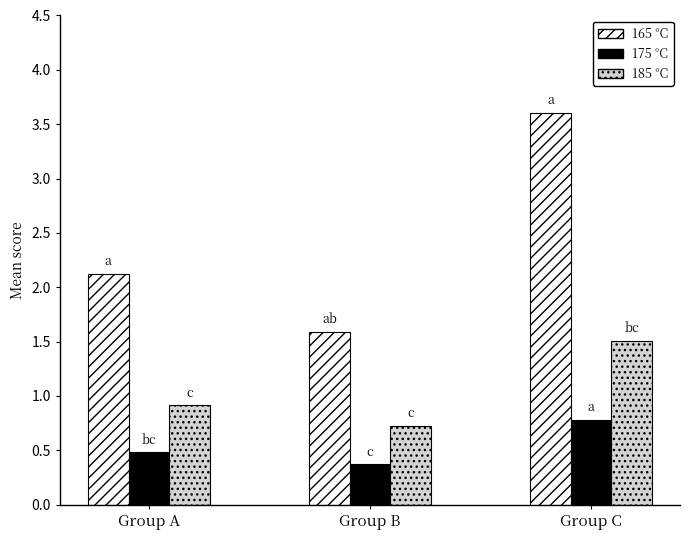

What is the difference between the highest and lowest values at Group C?

2.8